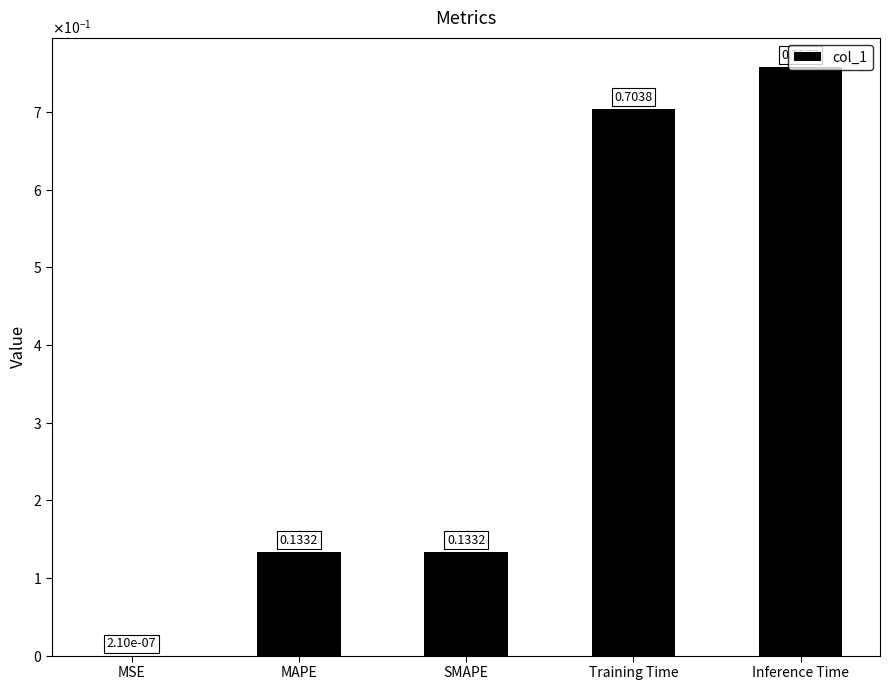

Which category has the highest value across all series?

Inference Time